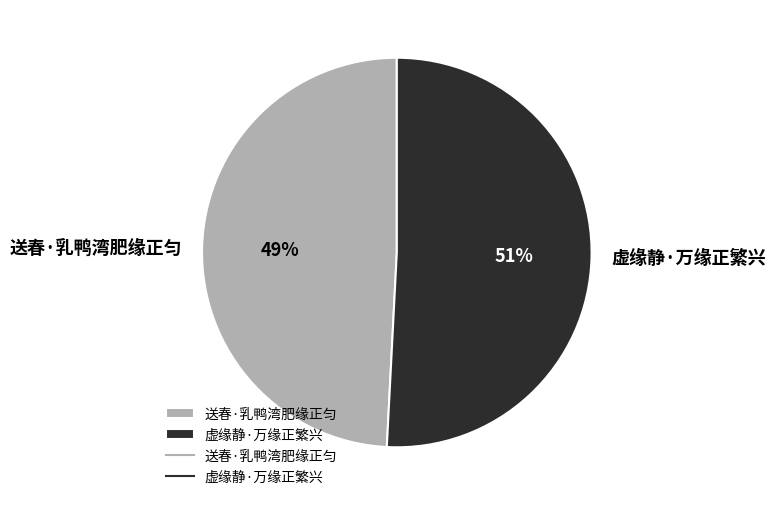

What is the smallest slice in the pie chart?

送春·乳鸭湾肥缘正匀